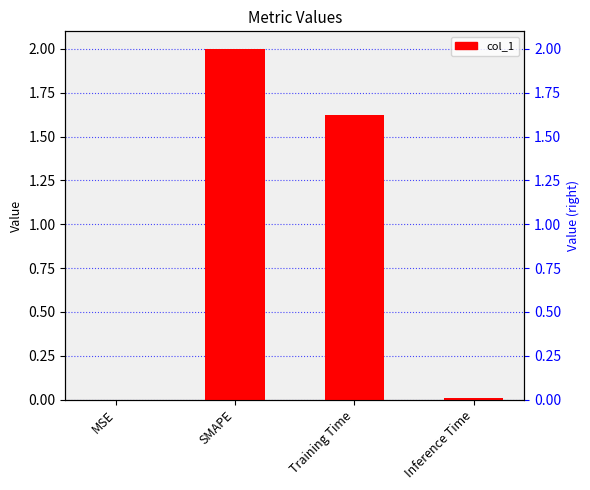

What is the change in value from MSE to Training Time?

+1.6